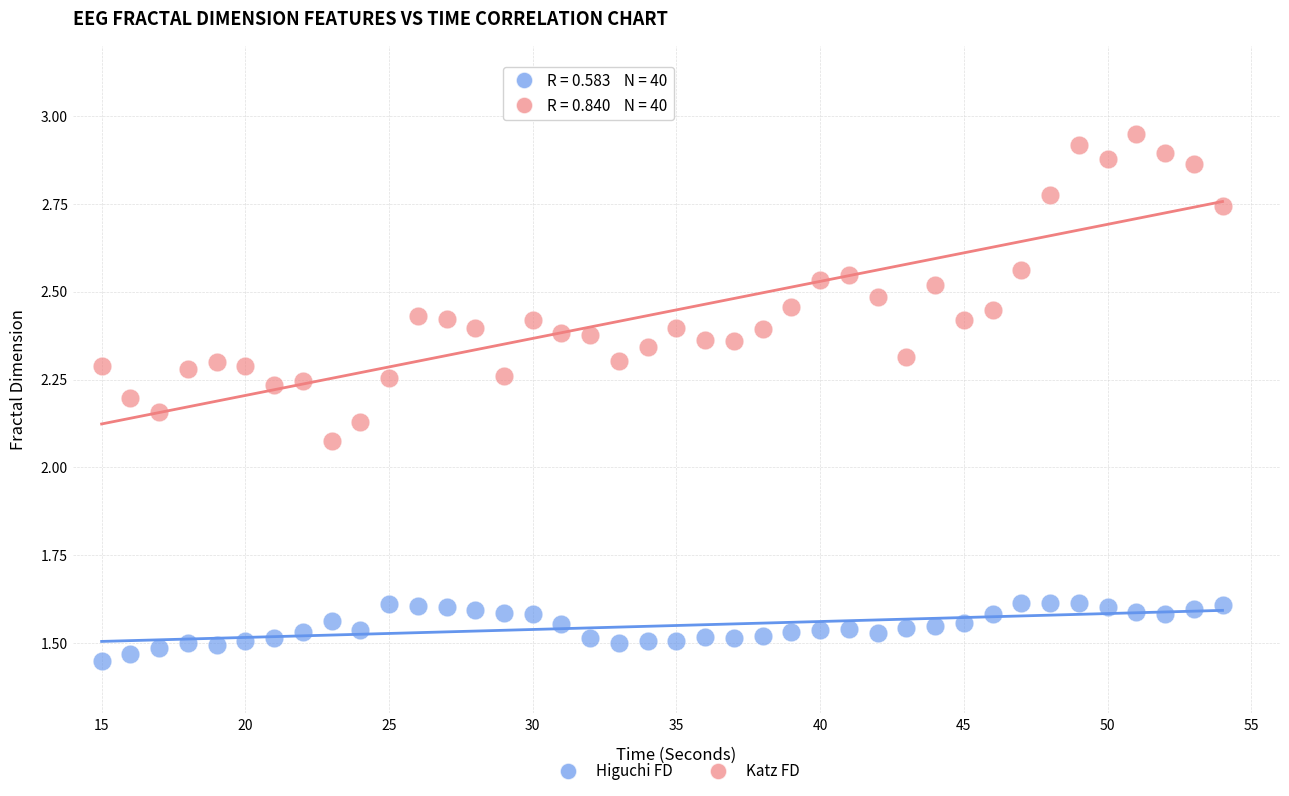

Which series has the widest spread of Y values?

Katz FD